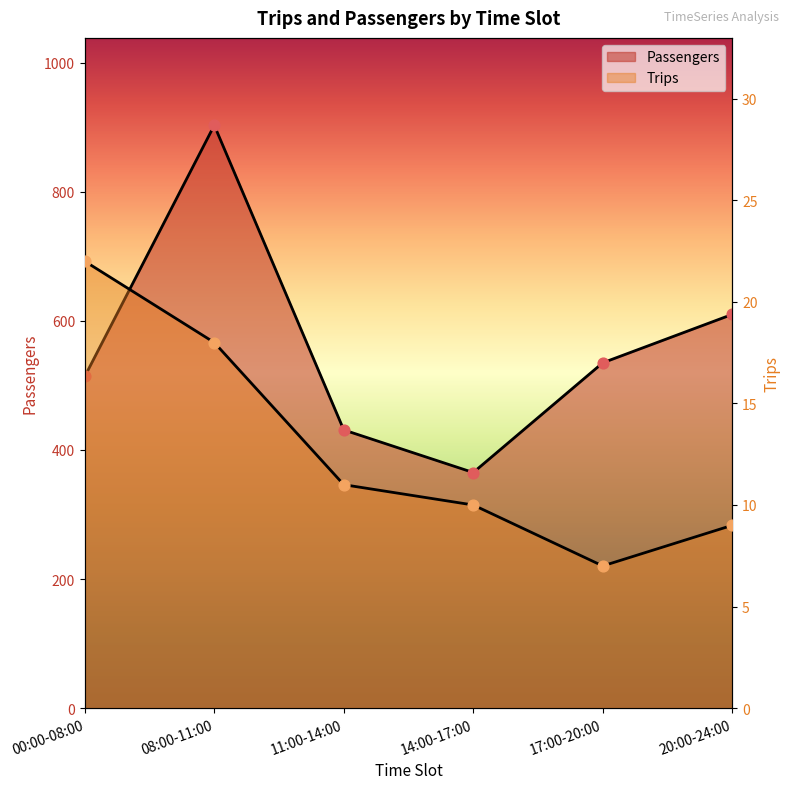

Is the value of Trips at 08:00-11:00 greater than the value of Passengers at 00:00-08:00?

No